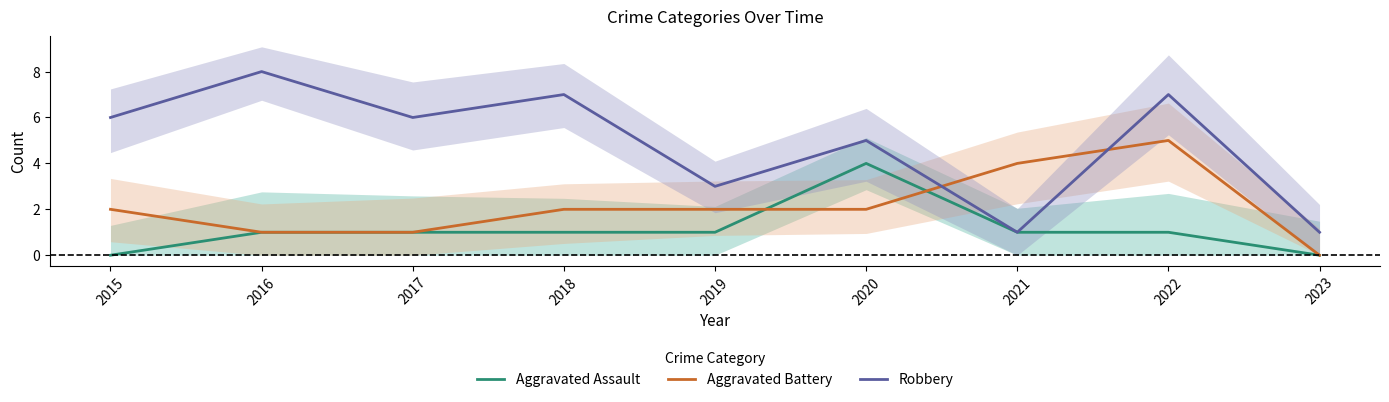

List the labels in order of Aggravated Assault value, largest first.

2020, 2016, 2017, 2018, 2019, 2021, 2022, 2015, 2023